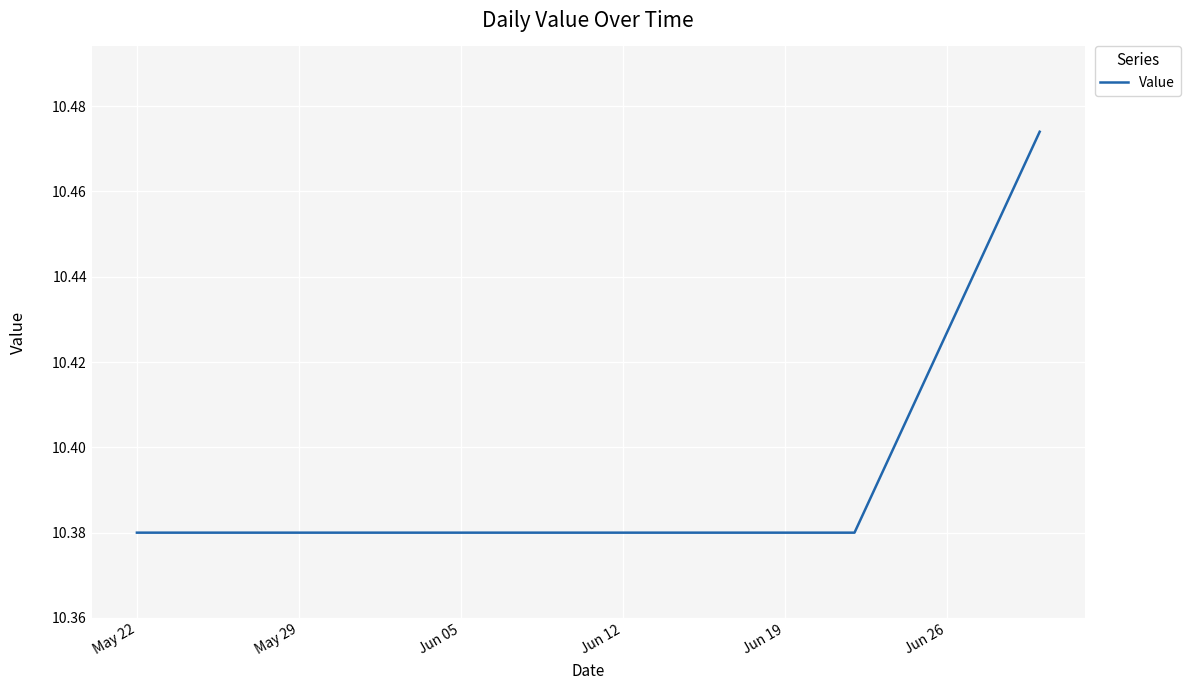

How many lines are shown in the chart?

1